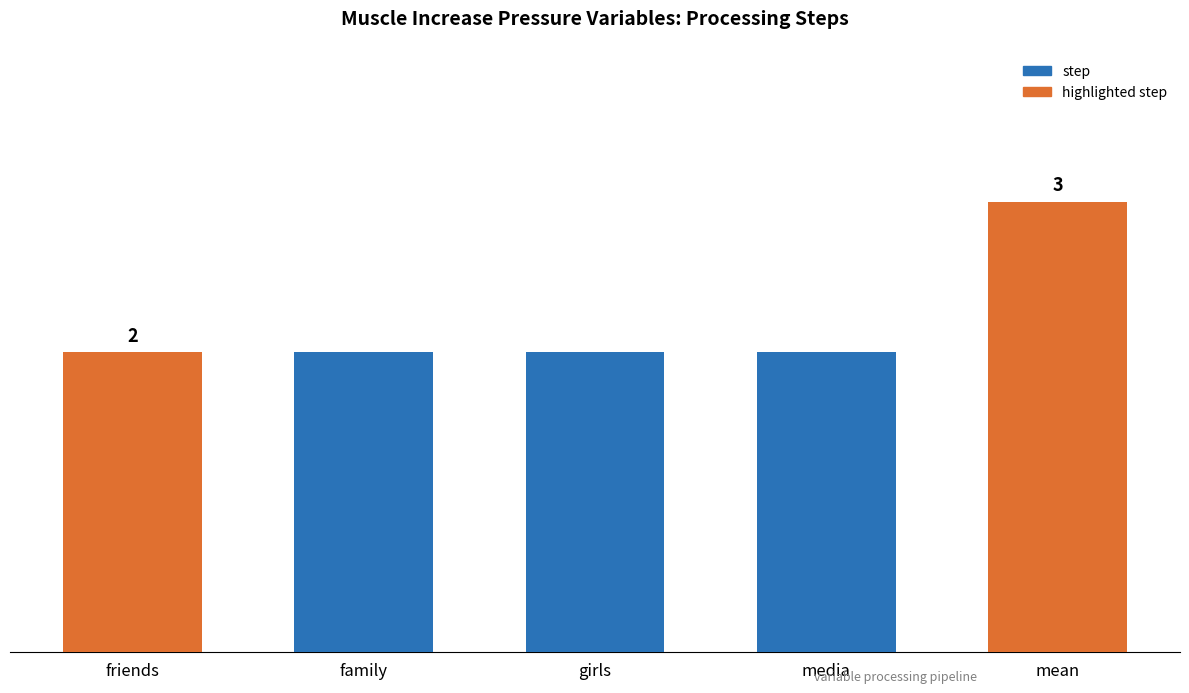

True or false: the data shows 2 at friends.

True